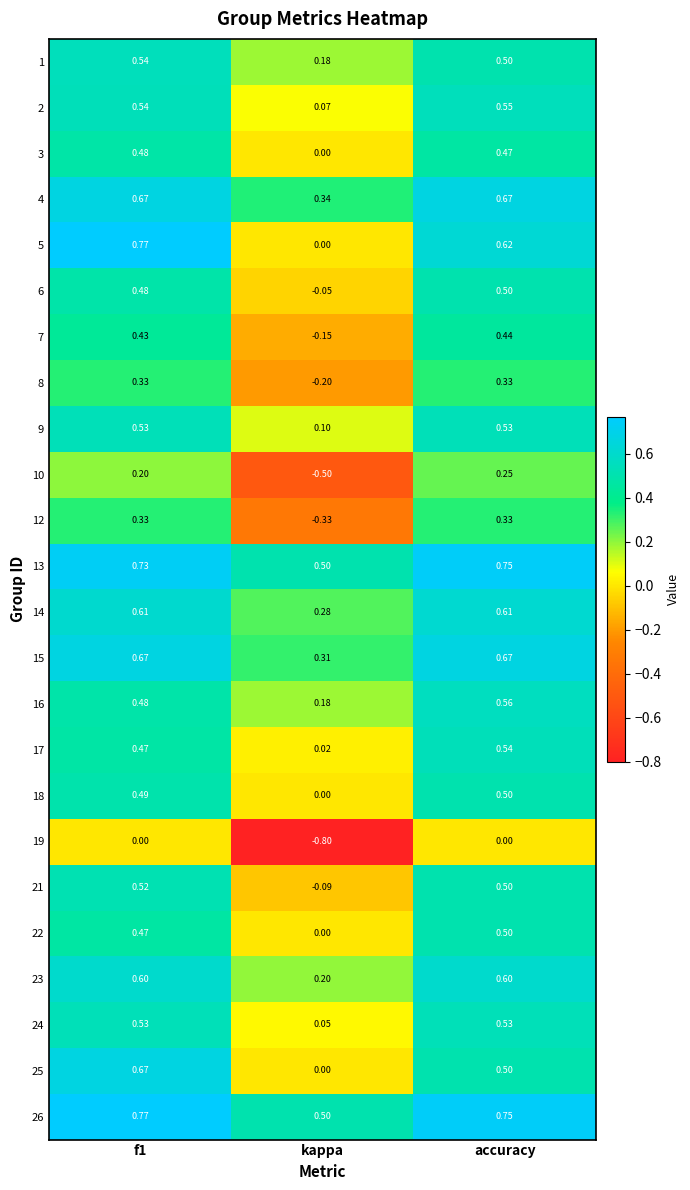

Where is 13 nearest to the value 0?

kappa